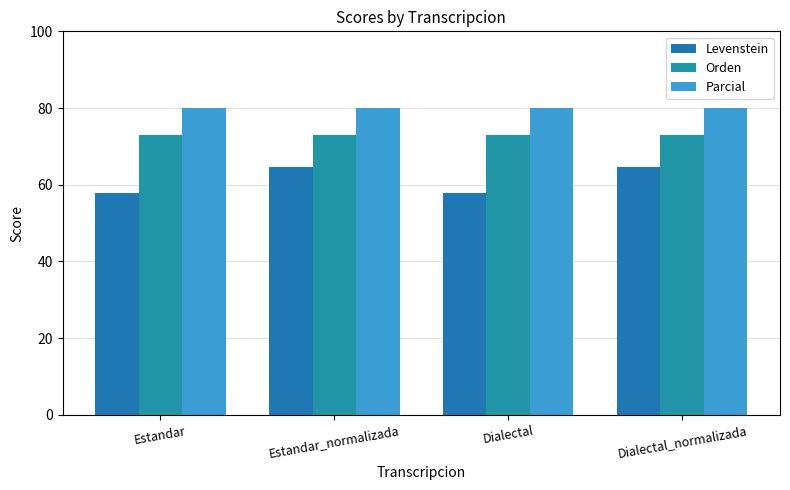

What is the label of the 4th bar from the left?

Dialectal_normalizada